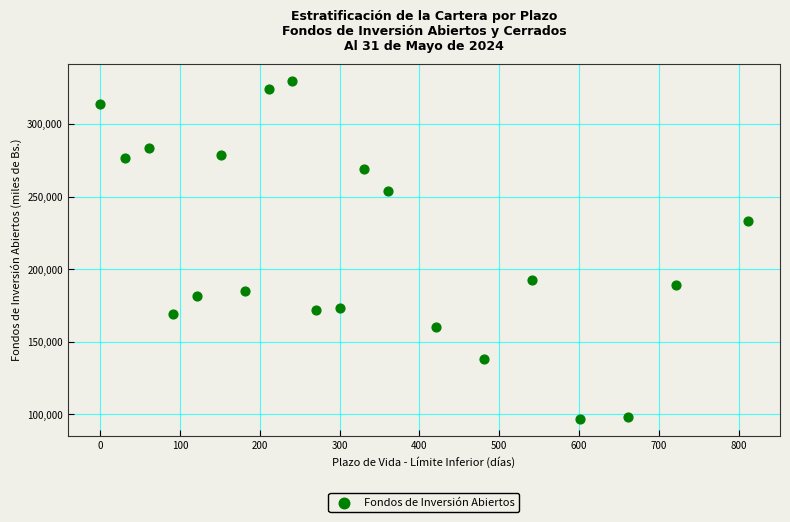

What is the range of X values (max minus min)?

811.0